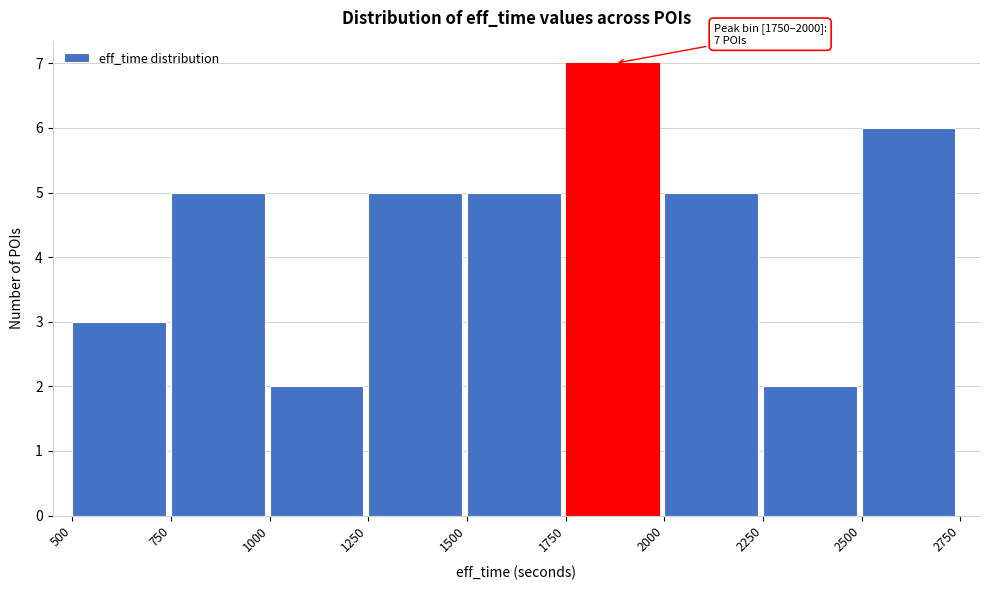

Which range on the x-axis has the tallest bar?

1750 to 2000